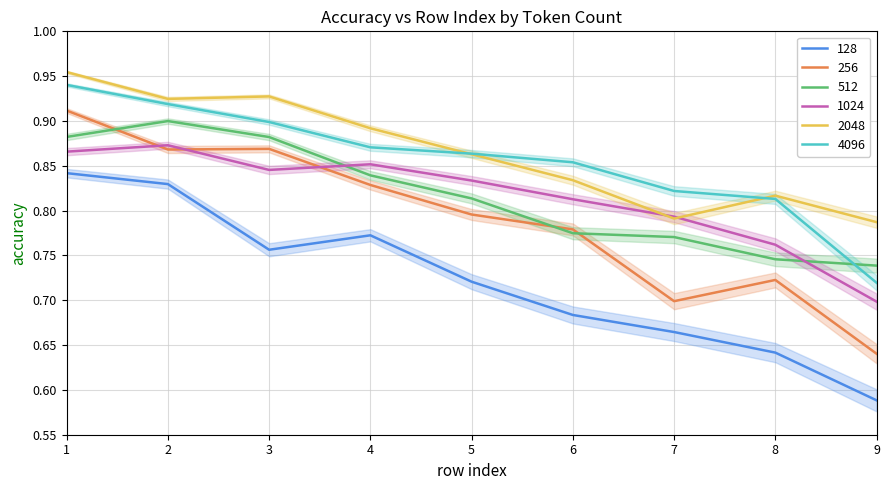

Which series has the widest spread of values?

256